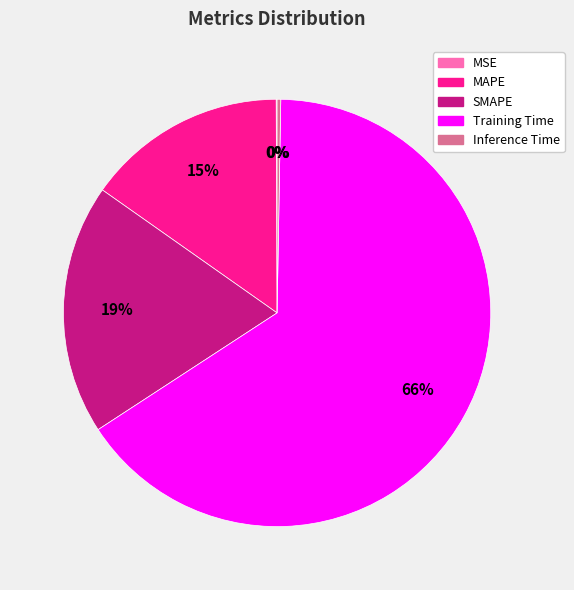

Which category accounts for the majority?

Training Time